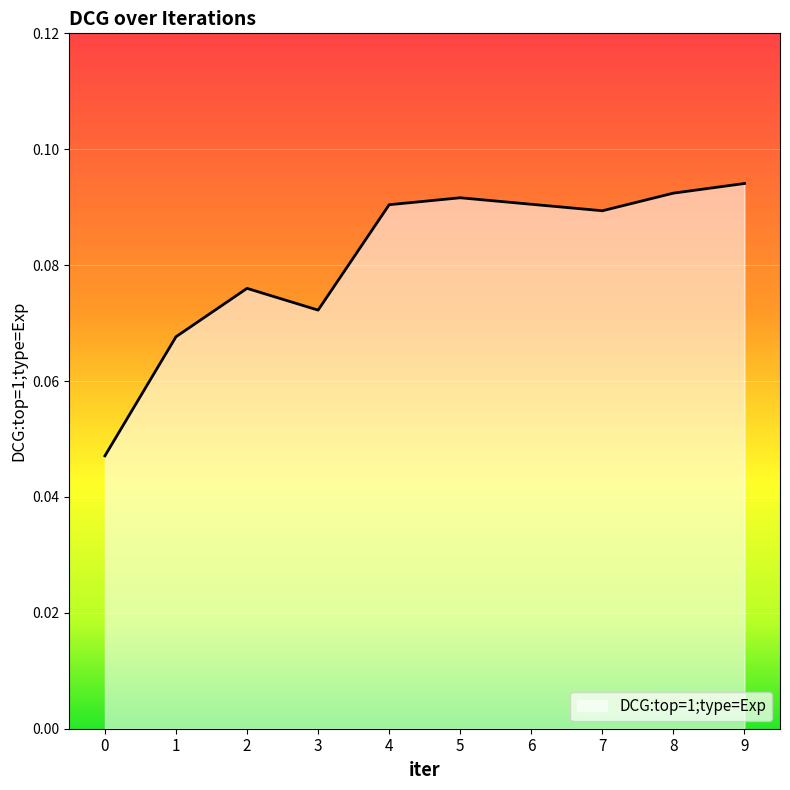

The value at 9 is 0.0. True or false?

False